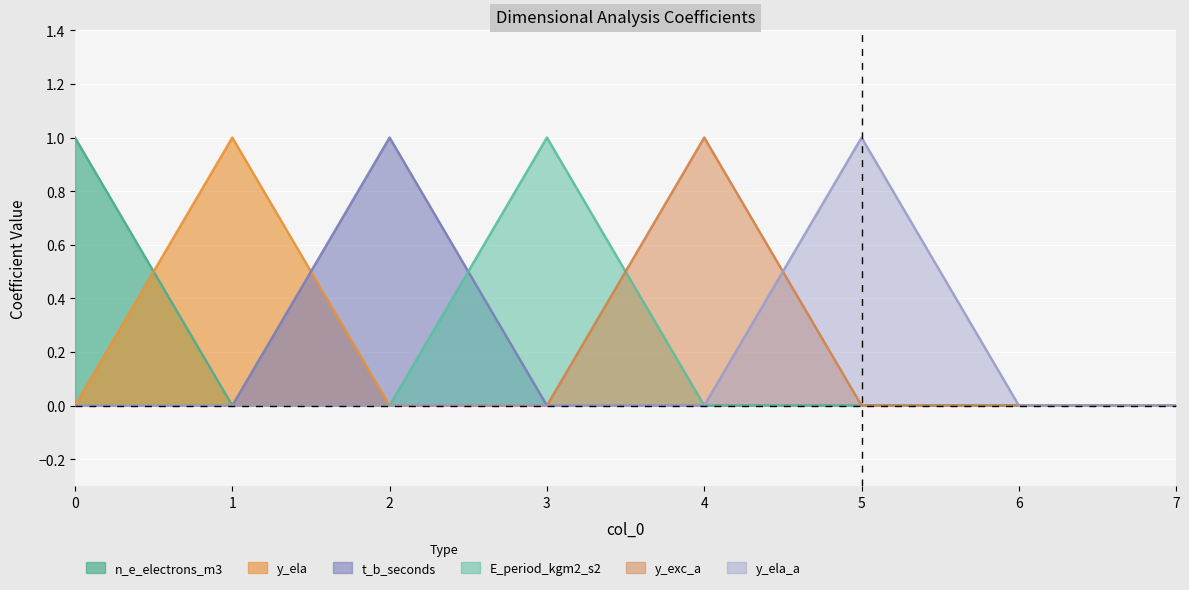

Which series changed the most between 0 and 7?

n_e_electrons_m3